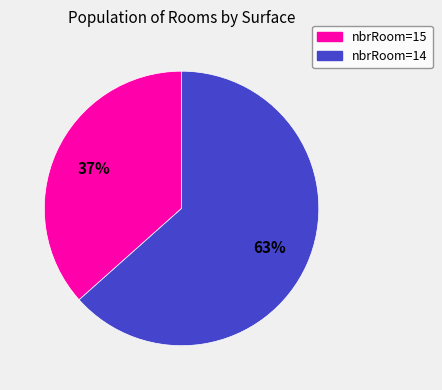

Is there any slice that represents more than half of the pie?

Yes